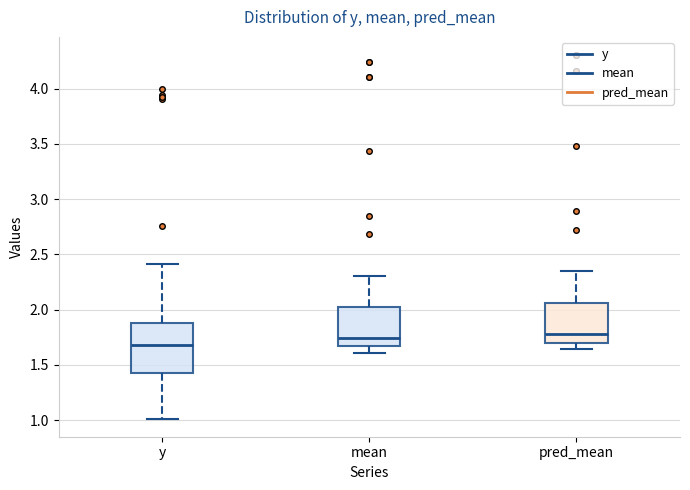

Comparing the boxes themselves (not the whiskers), which one is the tallest?

y